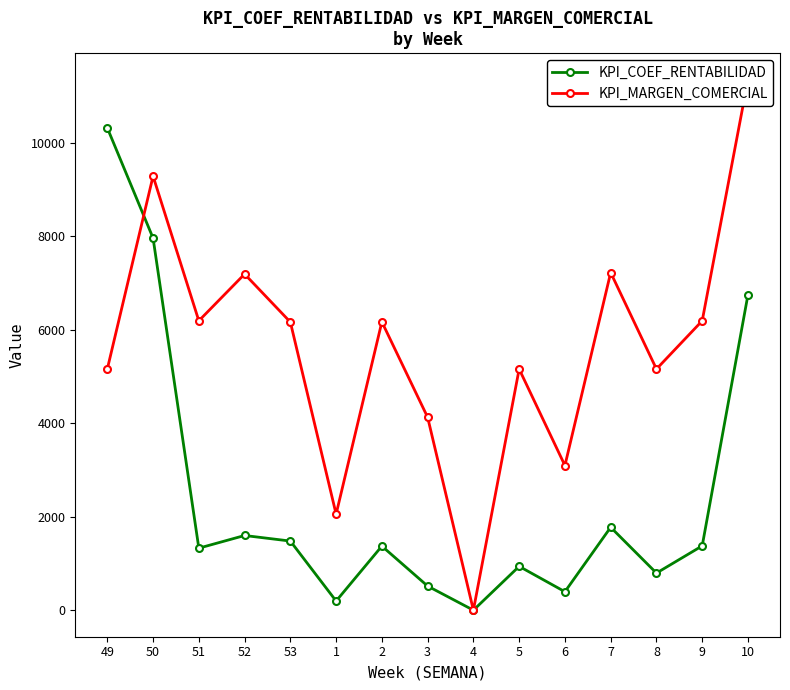

What is the sum of the KPI_MARGEN_COMERCIAL values at 53 and 4?

6164